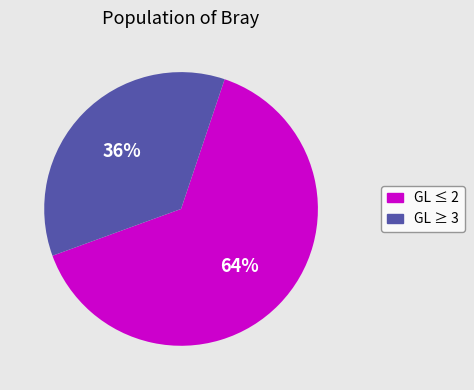

To the nearest percent, what is the average slice percentage?

50%